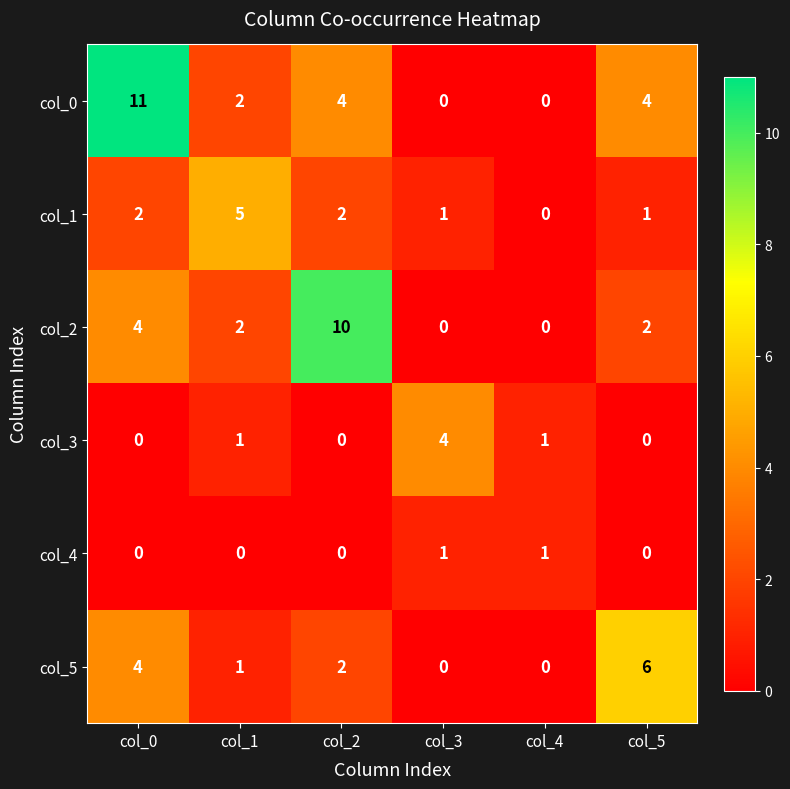

What is the difference between the highest and lowest values at col_4?

1